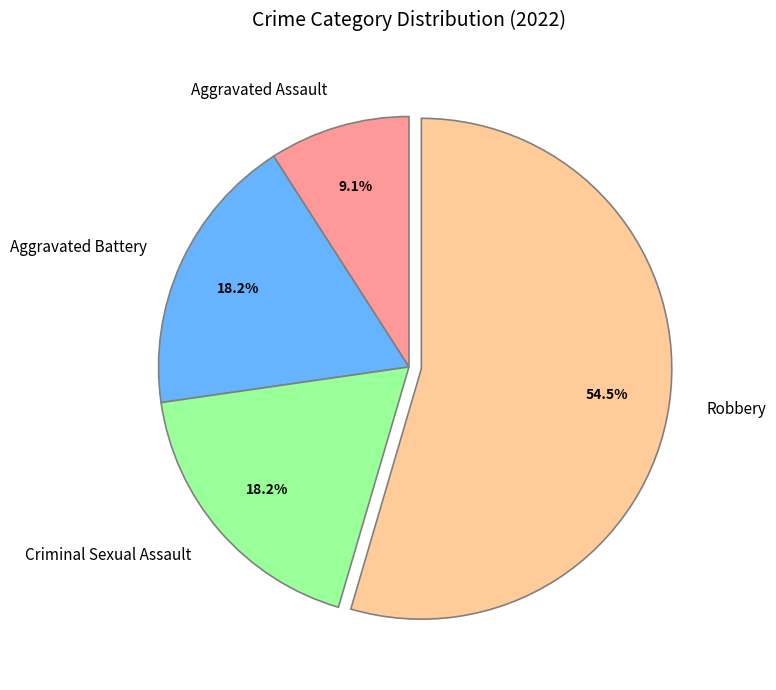

What percentage do Criminal Sexual Assault and Robbery together represent?

72.7%